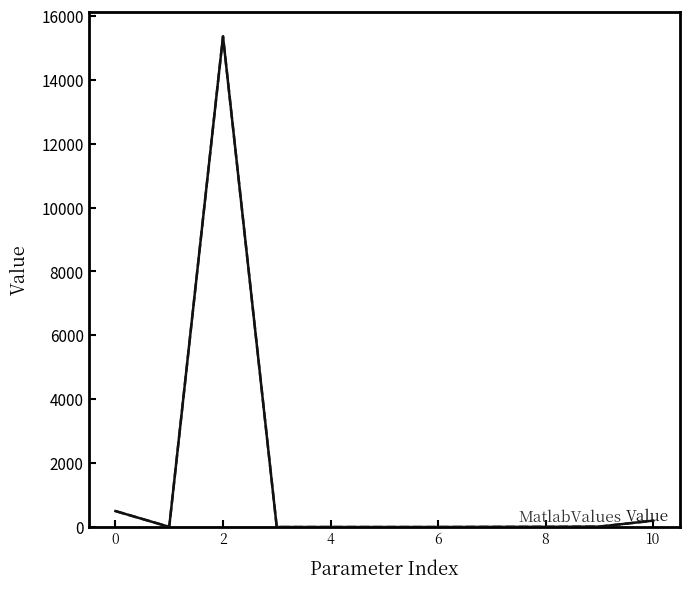

Does the chart have visible grid lines?

No